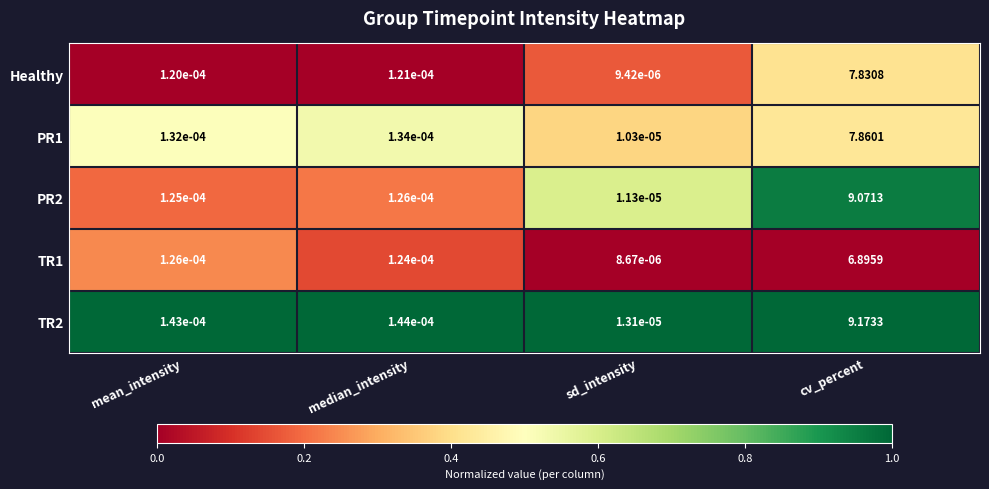

At how many categories does at least one series exceed 0?

4